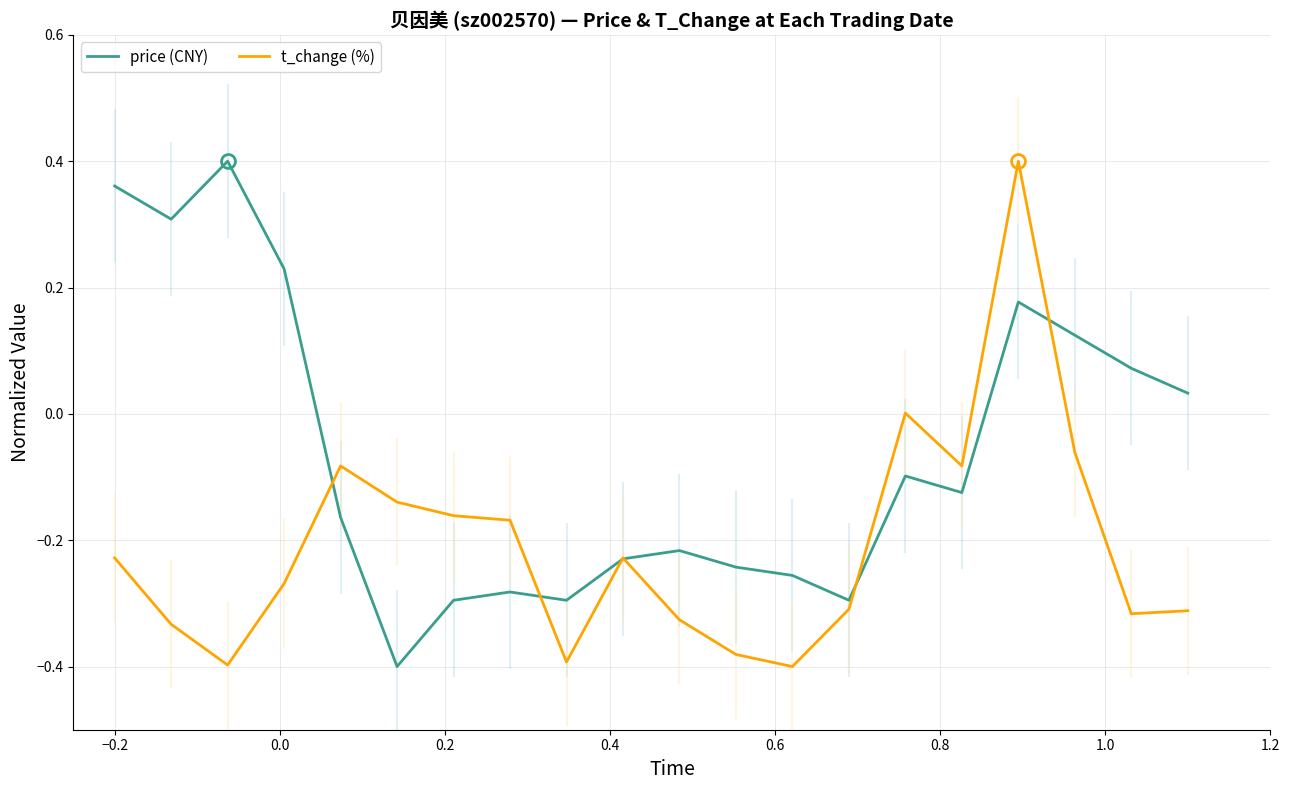

List the series in order of their overall mean, highest first.

price (CNY), t_change (%)